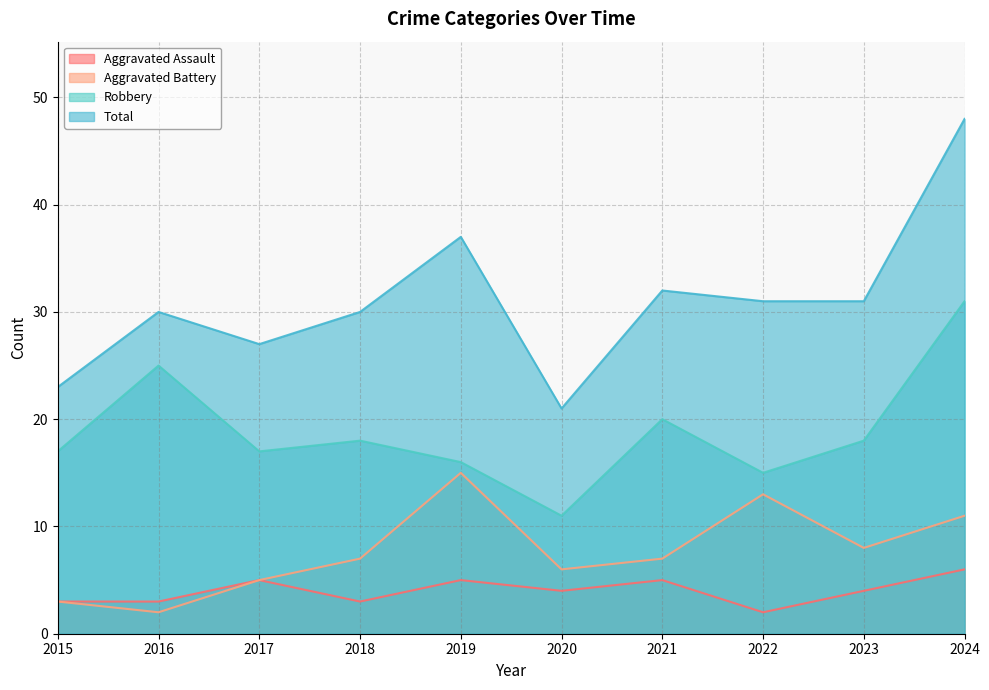

What is the minimum value shown in the chart?

2